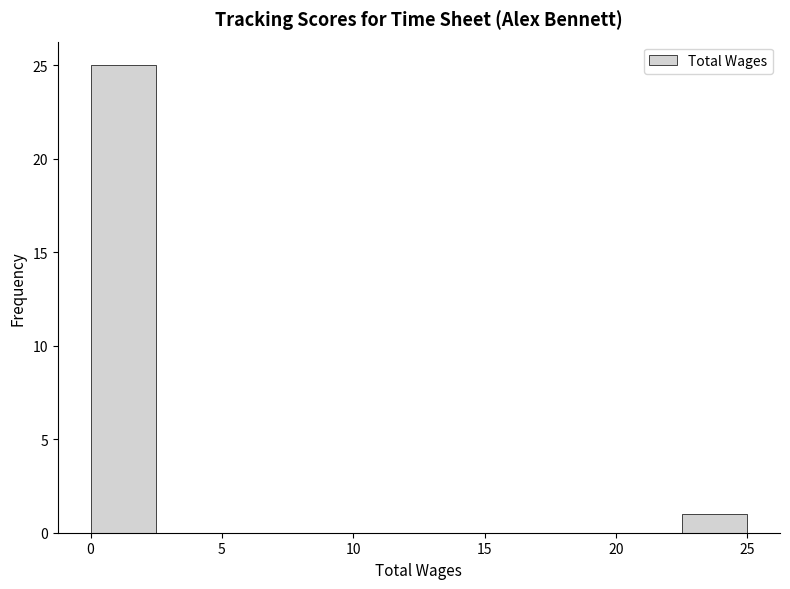

How tall is the bar that spans 0.0 to 2.5 on the x-axis? The values are not printed on the chart, so give them approximately, as read against the axis.

25